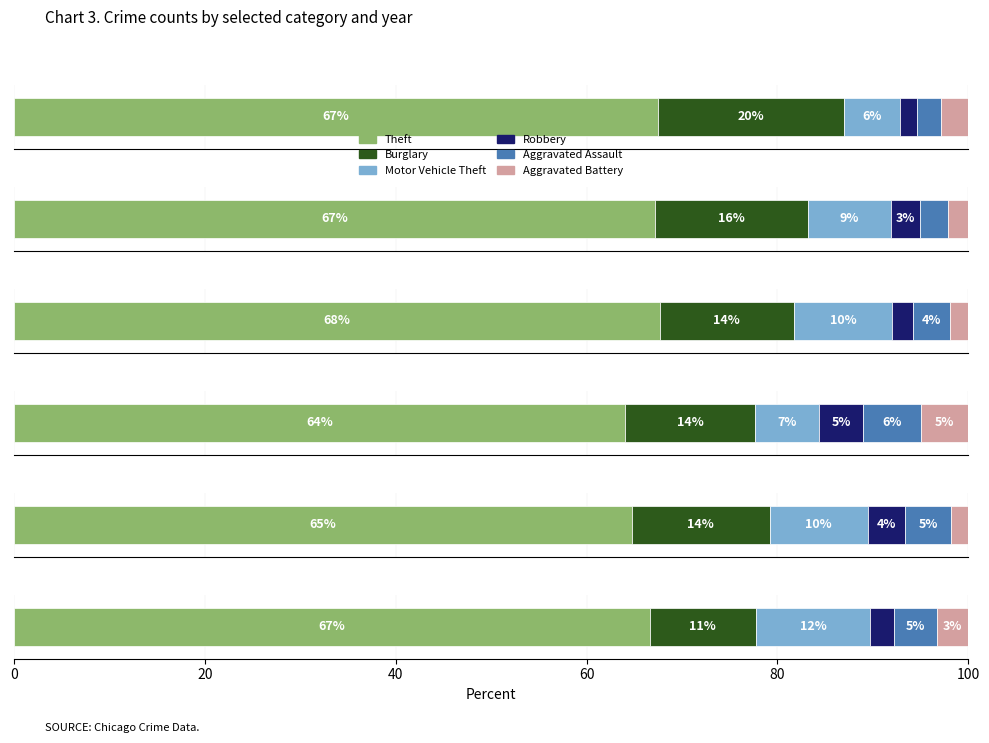

Are the bars horizontal?

Yes